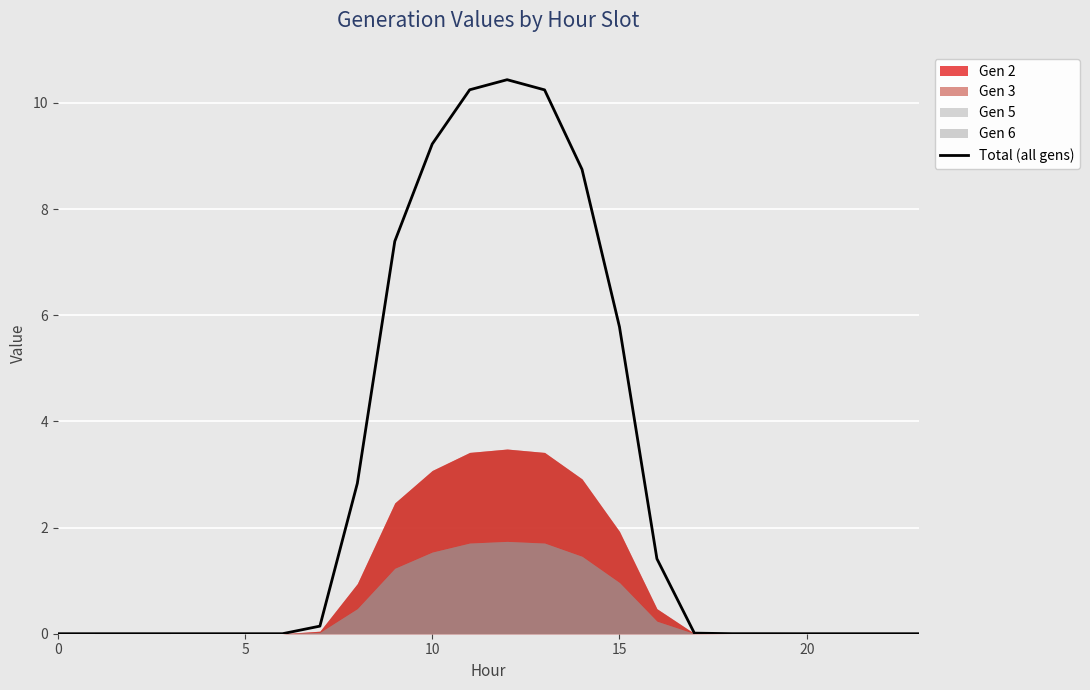

The value at 20 is 0.0. True or false?

True